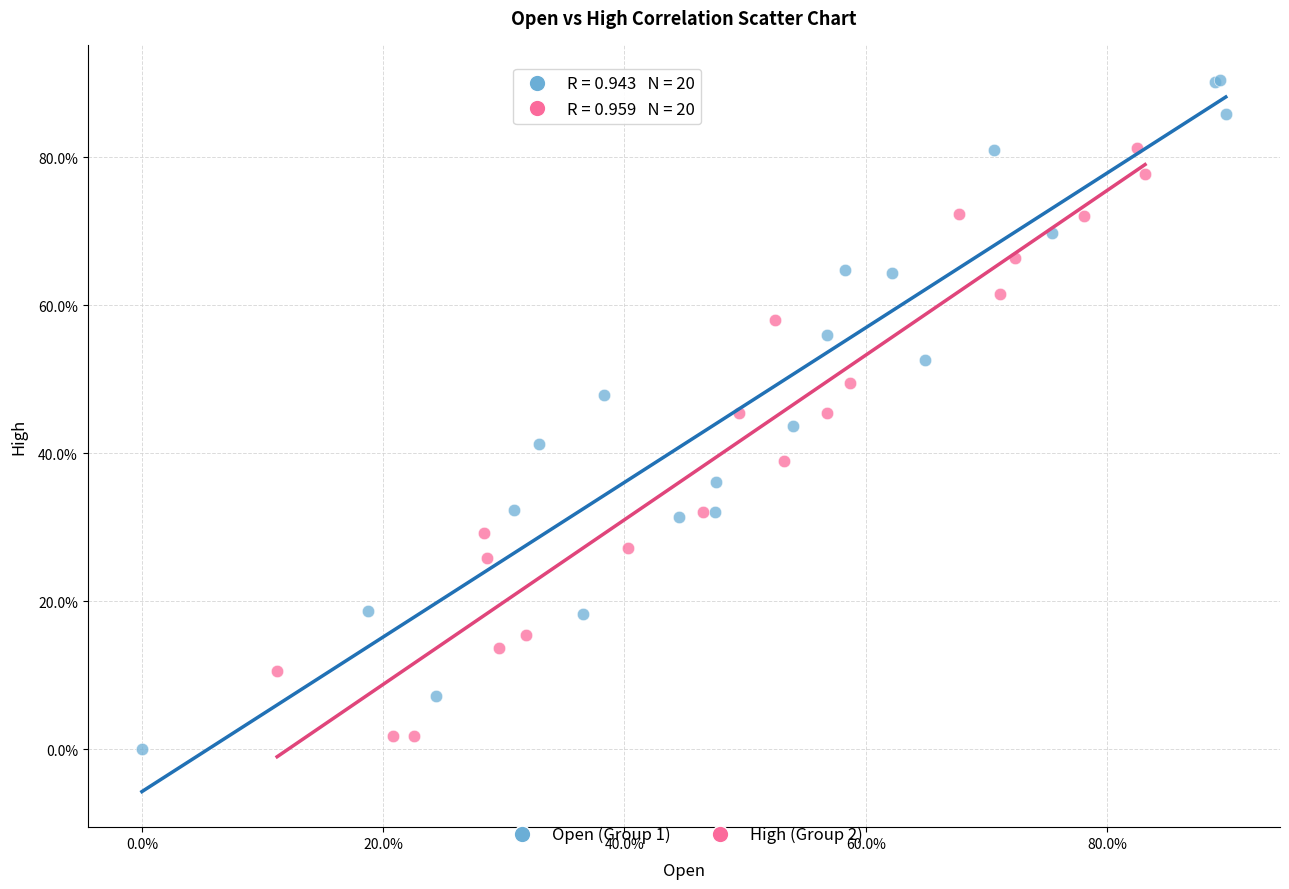

What are all the series names shown in the legend?

Open (Group 1), High (Group 2)